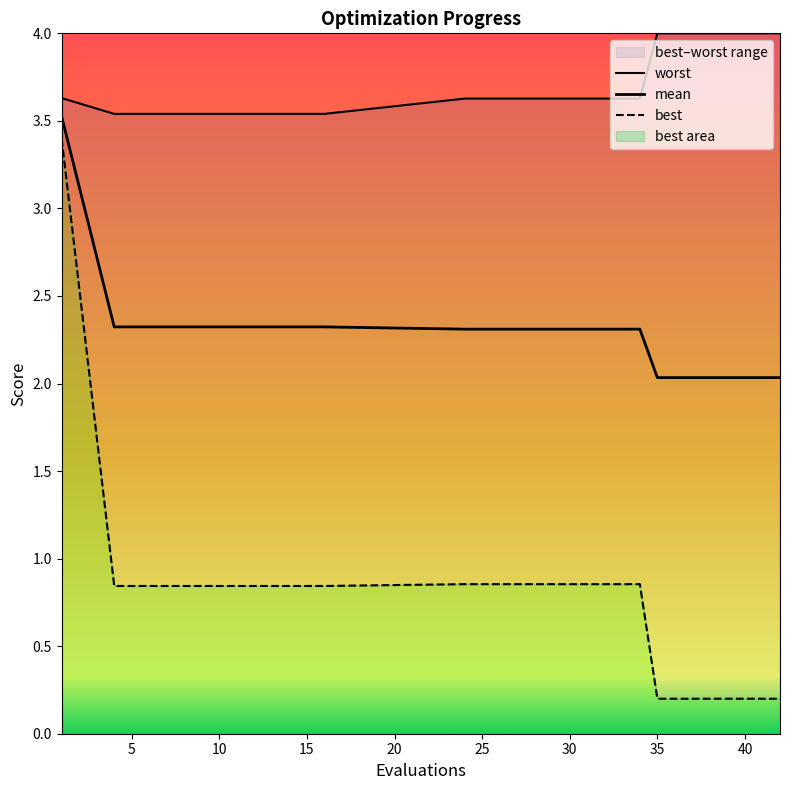

How many series are shown in this chart?

3